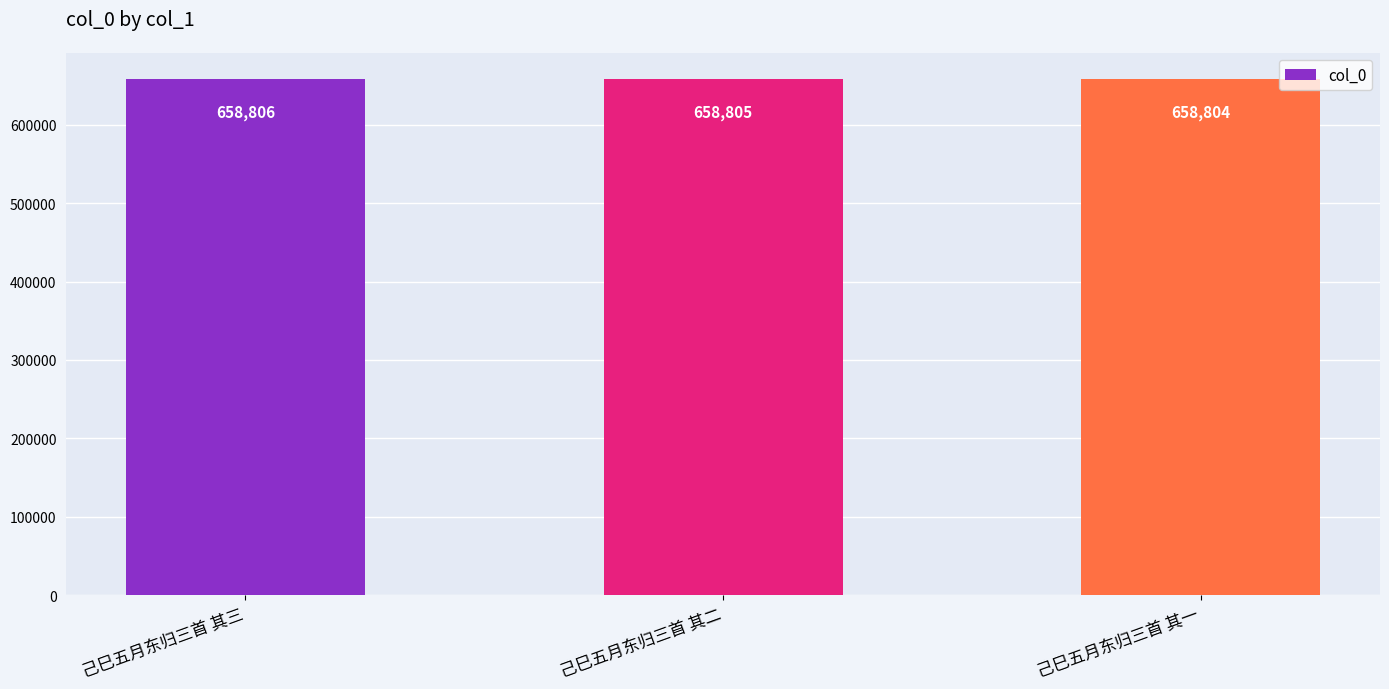

What is the change in value from 己巳五月东归三首 其三 to 己巳五月东归三首 其一?

-2